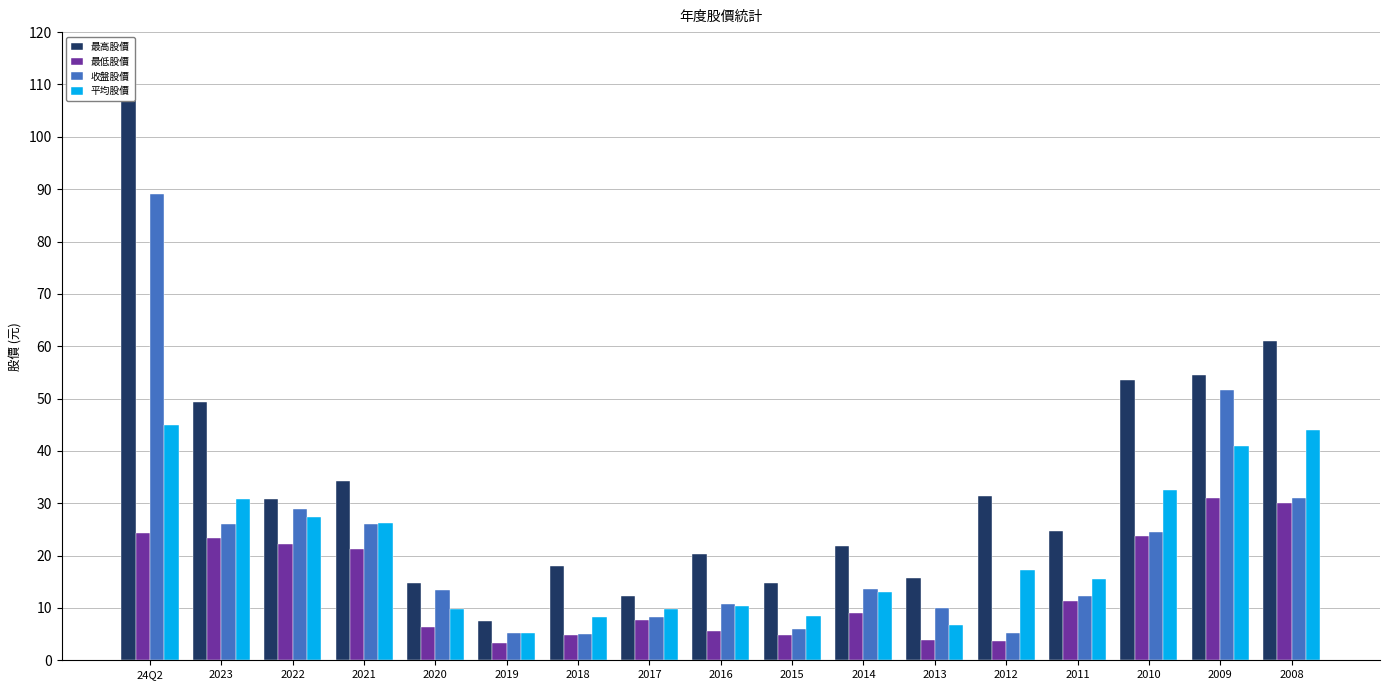

Is the value of 收盤股價 at 2009 greater than the value of 最低股價 at 2020?

Yes